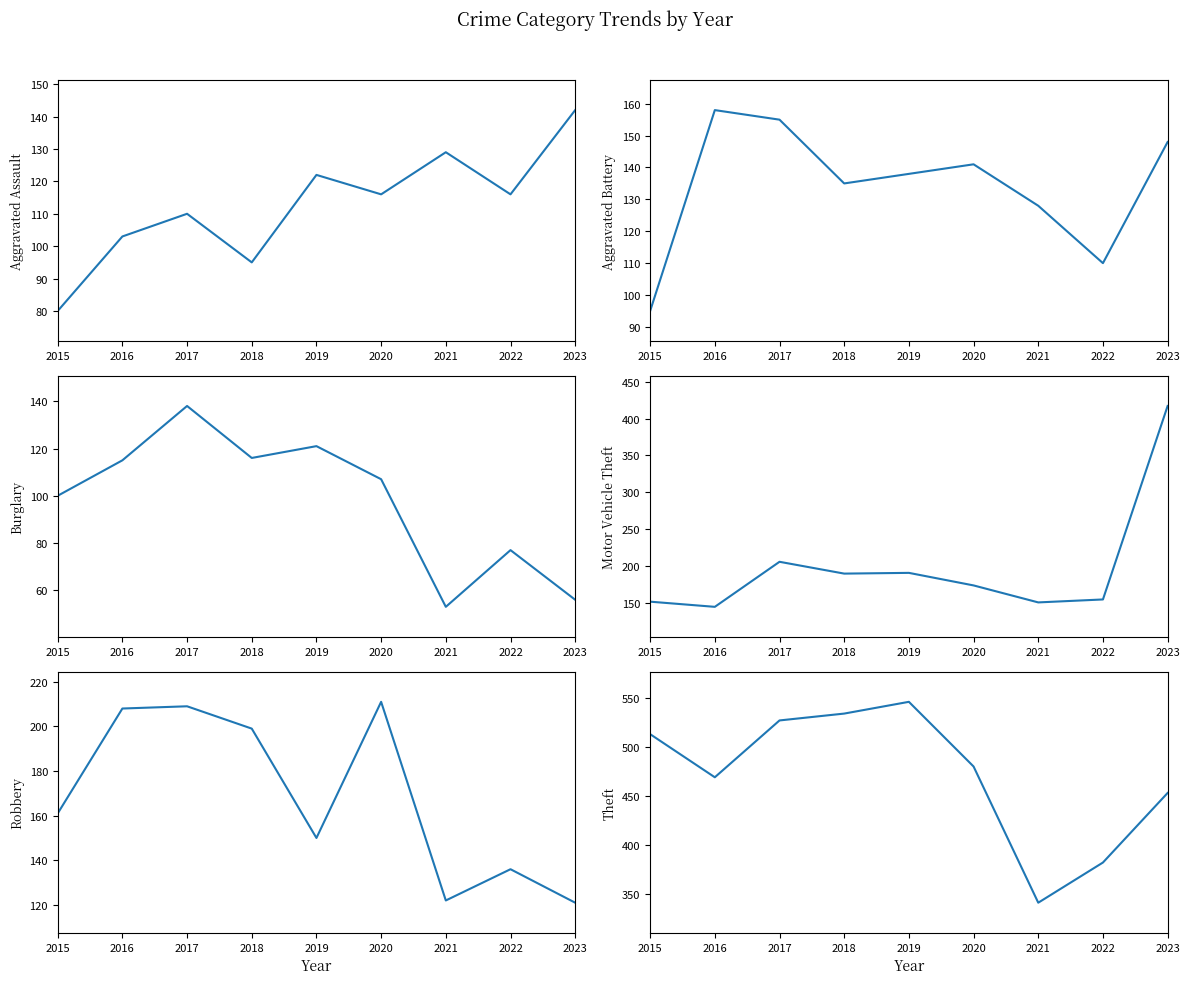

Is the value of Motor Vehicle Theft at 2020 greater than the value of Aggravated Battery at 2020?

Yes